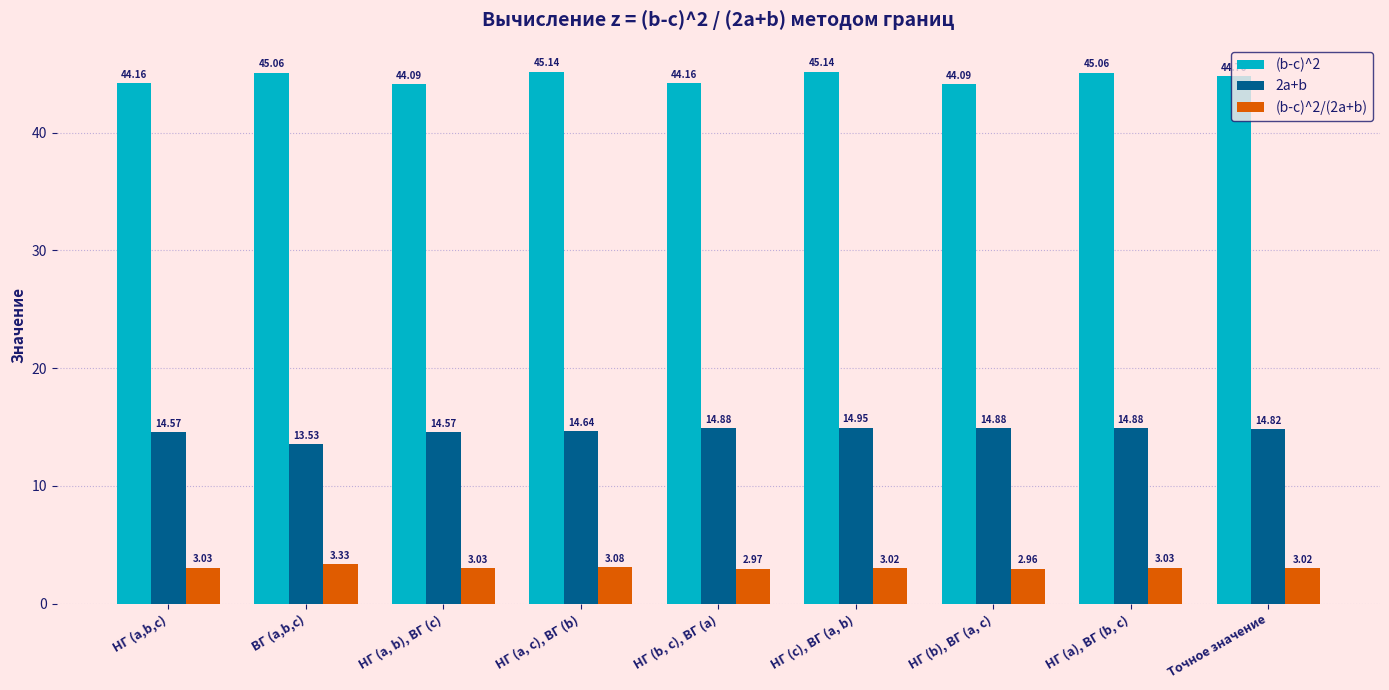

What is the difference between the maximum and minimum values in the 2a+b series?

1.4